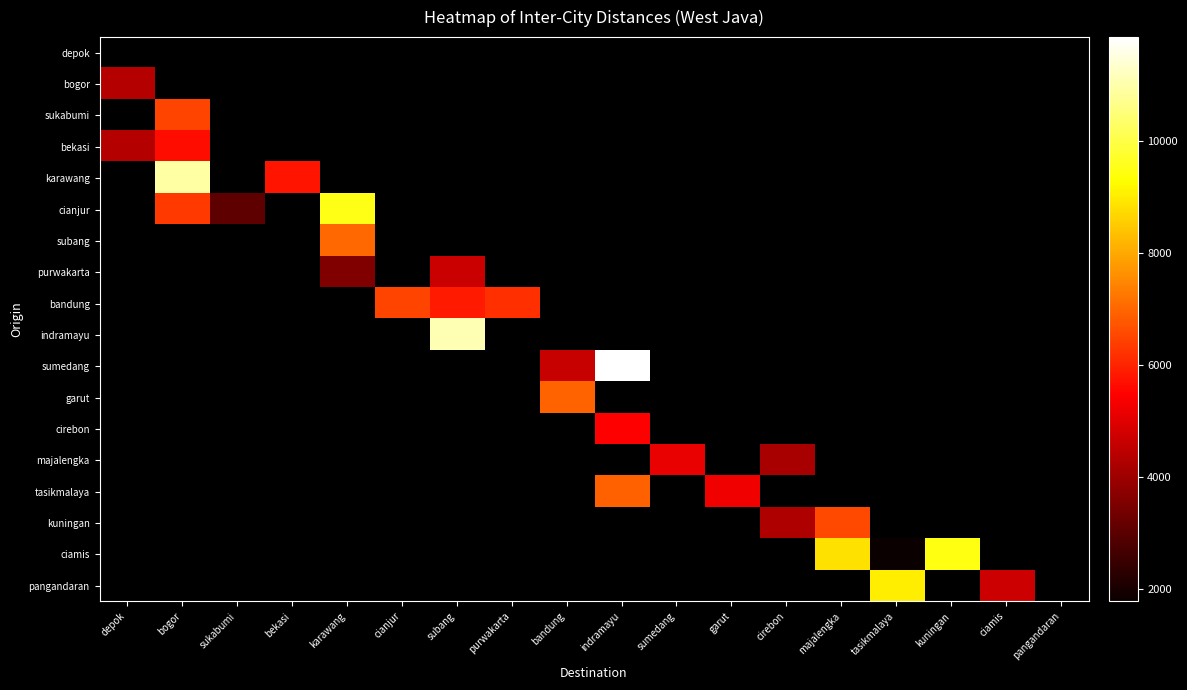

Is the value of karawang at subang greater than the value of sukabumi at karawang?

No